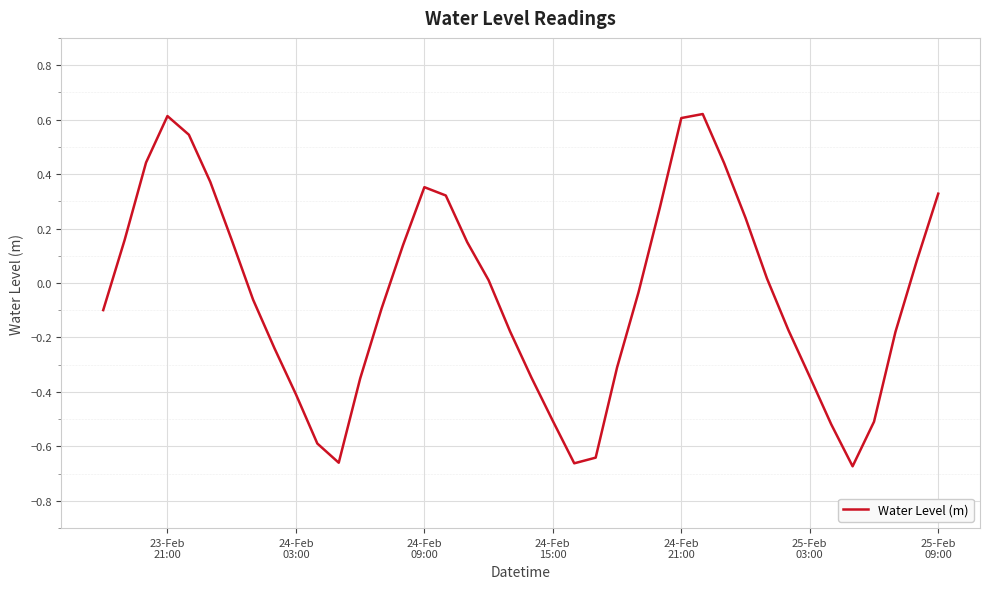

What is the difference between the maximum and minimum values?

1.3